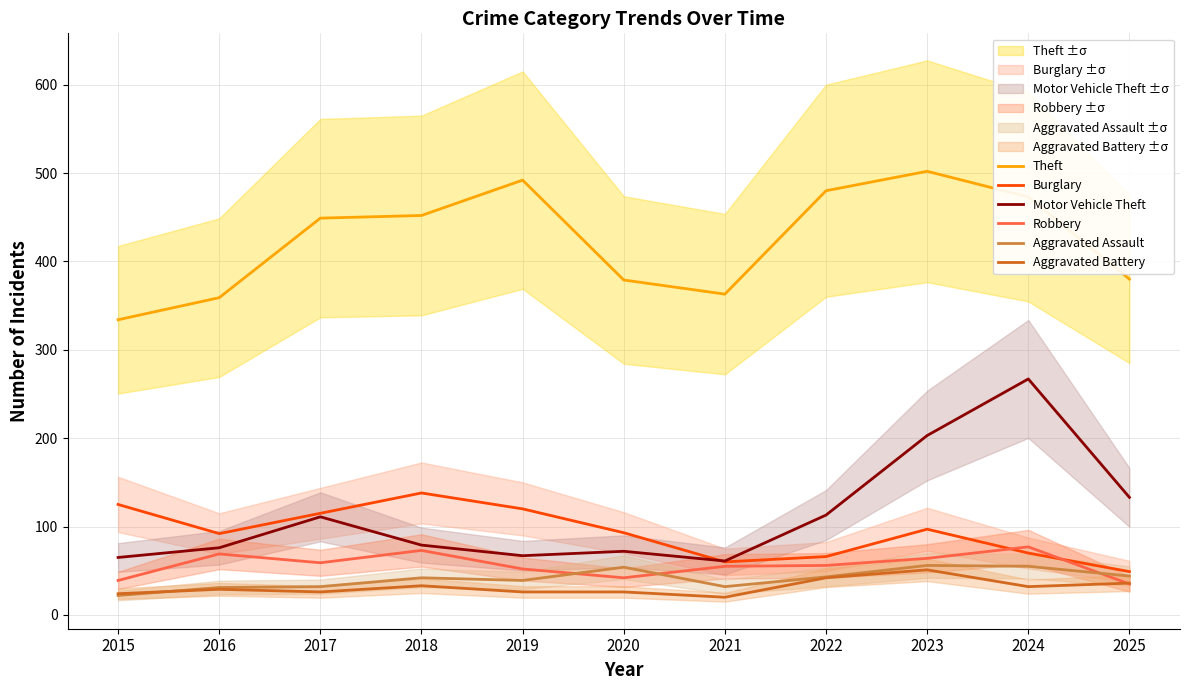

What is the difference between the second highest and second lowest values in the Aggravated Battery series?

18